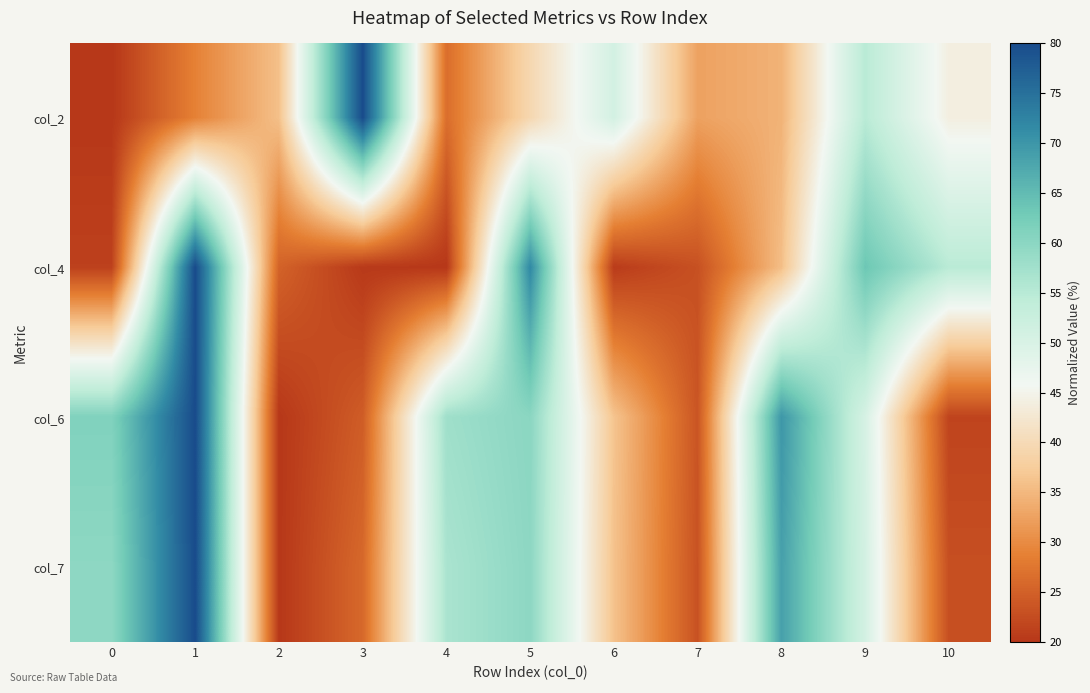

Reading right to left, what are all the values shown in this chart?

col_2: 10=44.0	9=54.9	8=34.4	7=32.5	6=50.9	5=39.5	4=26.6	3=80.0	2=35.9	1=28.9	0=20.0
col_4: 10=54.8	9=63.5	8=35.7	7=23.1	6=20.6	5=71.7	4=20.0	3=20.3	2=25.2	1=80.0	0=21.2
col_6: 10=21.6	9=50.5	8=70.0	7=23.6	6=36.4	5=60.1	4=57.8	3=24.5	2=20.0	1=80.0	0=61.2
col_7: 10=22.9	9=50.9	8=68.7	7=23.2	6=36.2	5=59.8	4=56.6	3=25.9	2=20.0	1=80.0	0=59.8